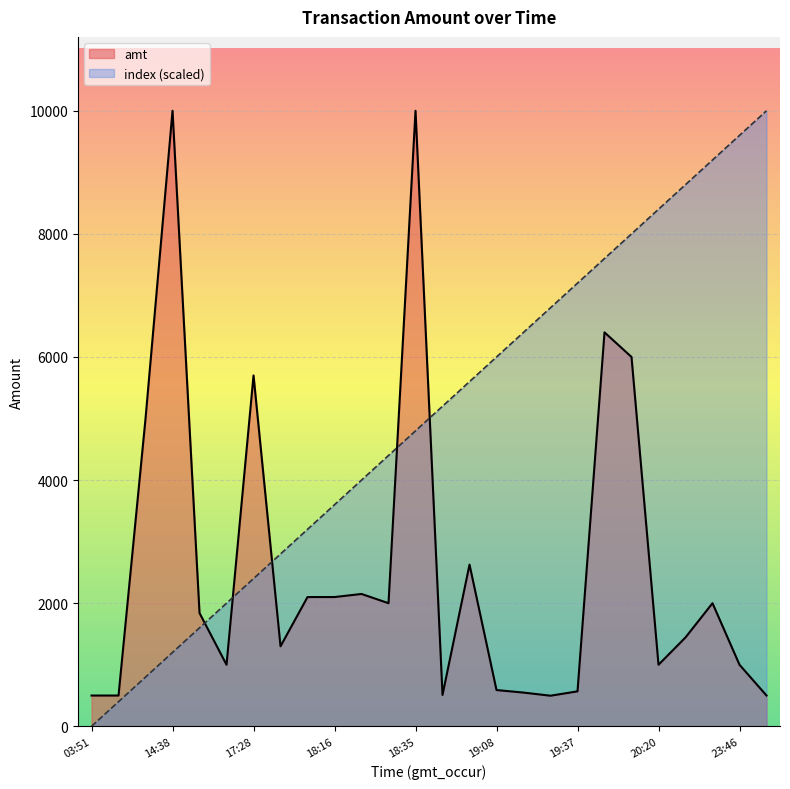

The value of index at 18:15 is 3200. True or false?

True